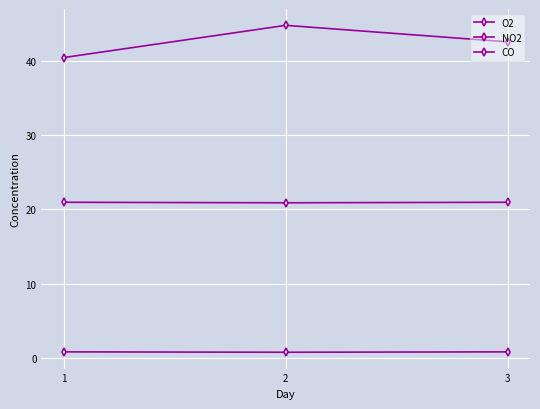

What is the average value of the NO2 series?

42.6